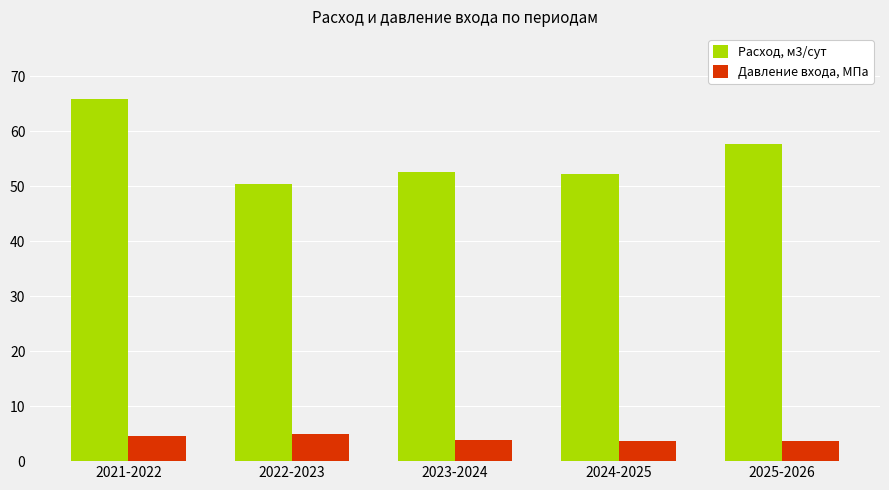

At 2021-2022, list the series in order from largest to smallest.

Расход, м3/сут, Давление входа, МПа